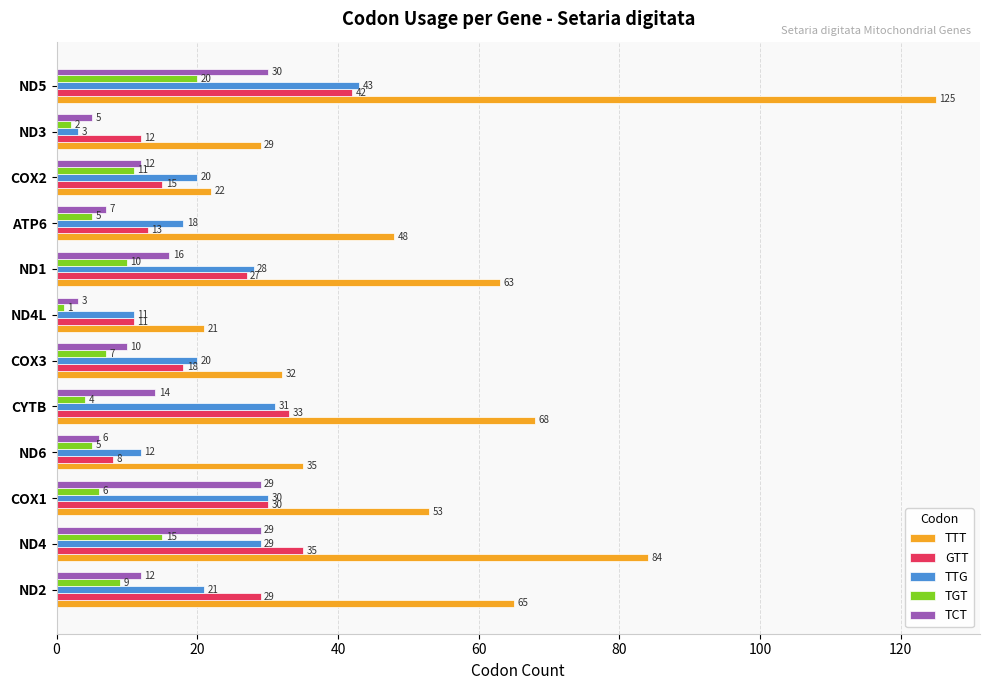

Which series has the largest total across all categories?

TTT